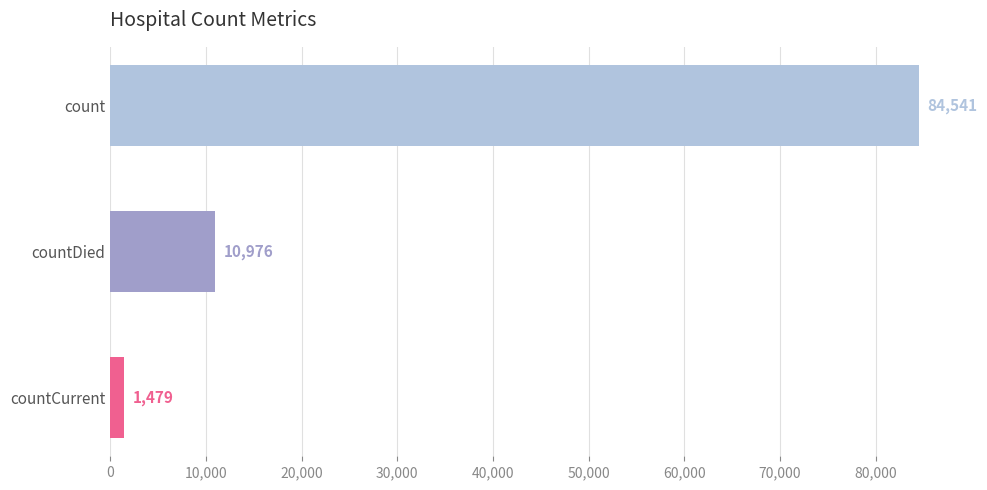

What is the difference between the maximum and minimum values?

83062